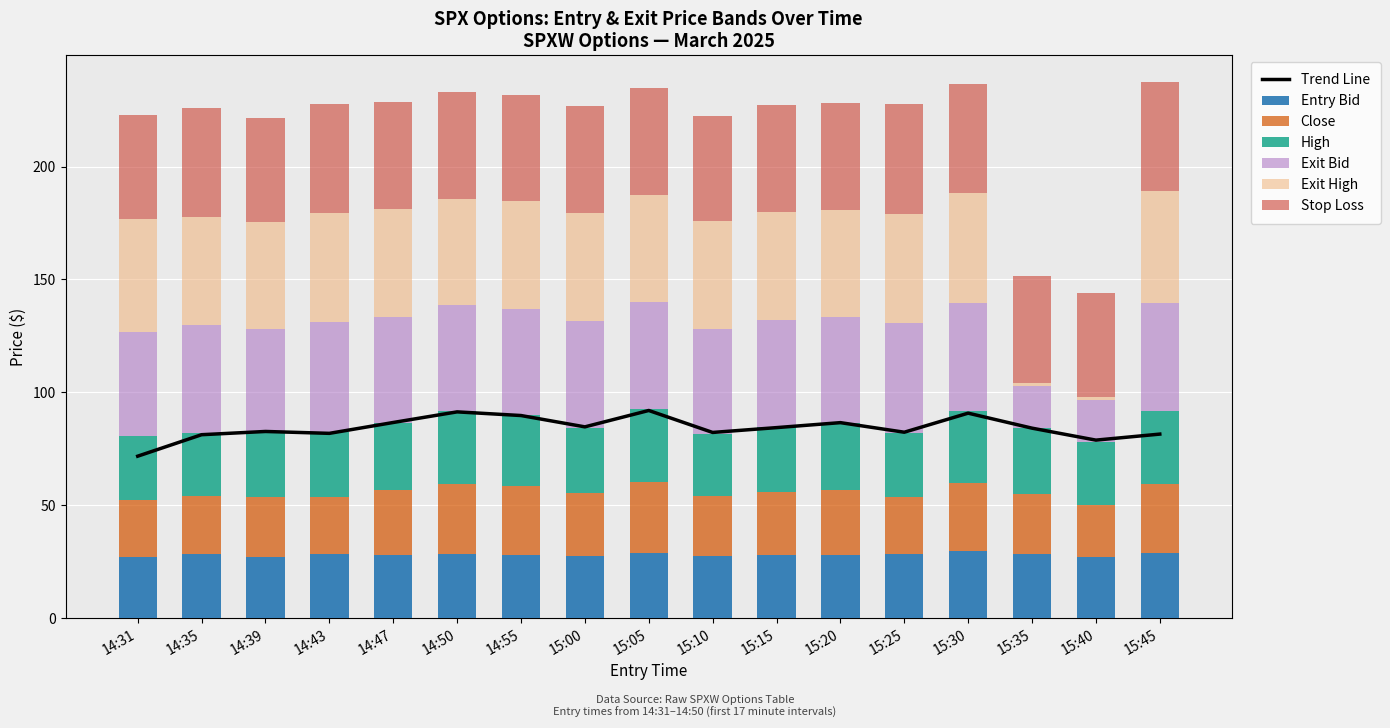

Are the bars horizontal?

No